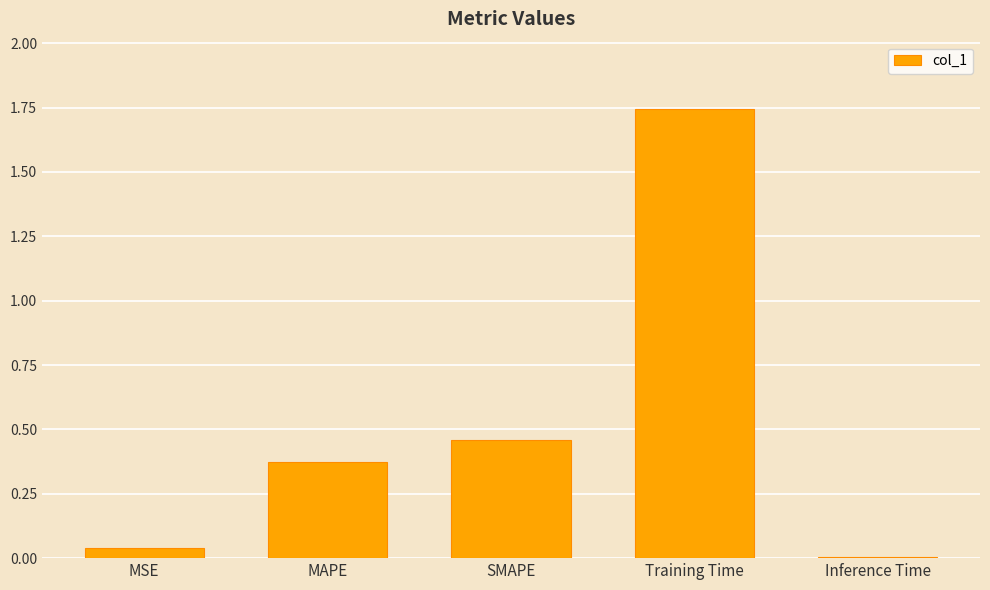

What is the sum of all values?

2.6